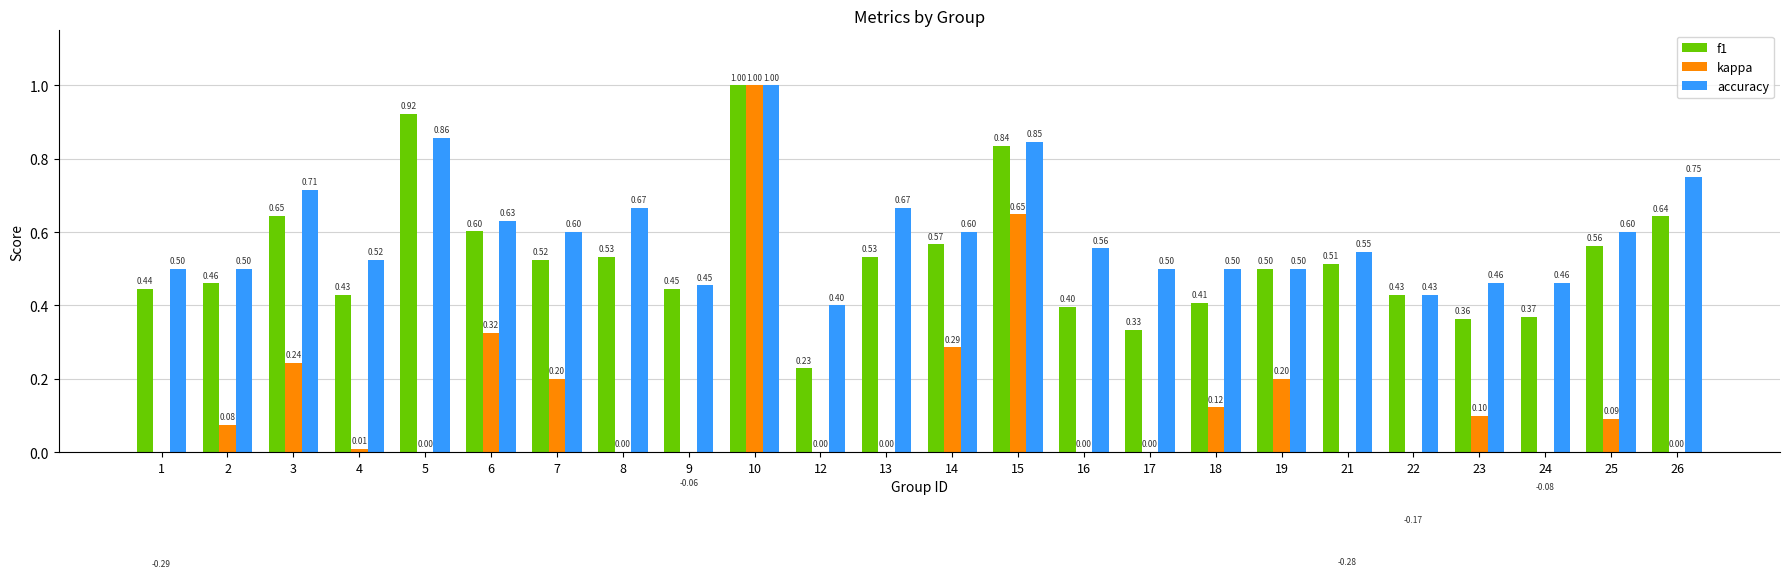

Is the value of accuracy at 15 greater than the value of kappa at 5?

Yes